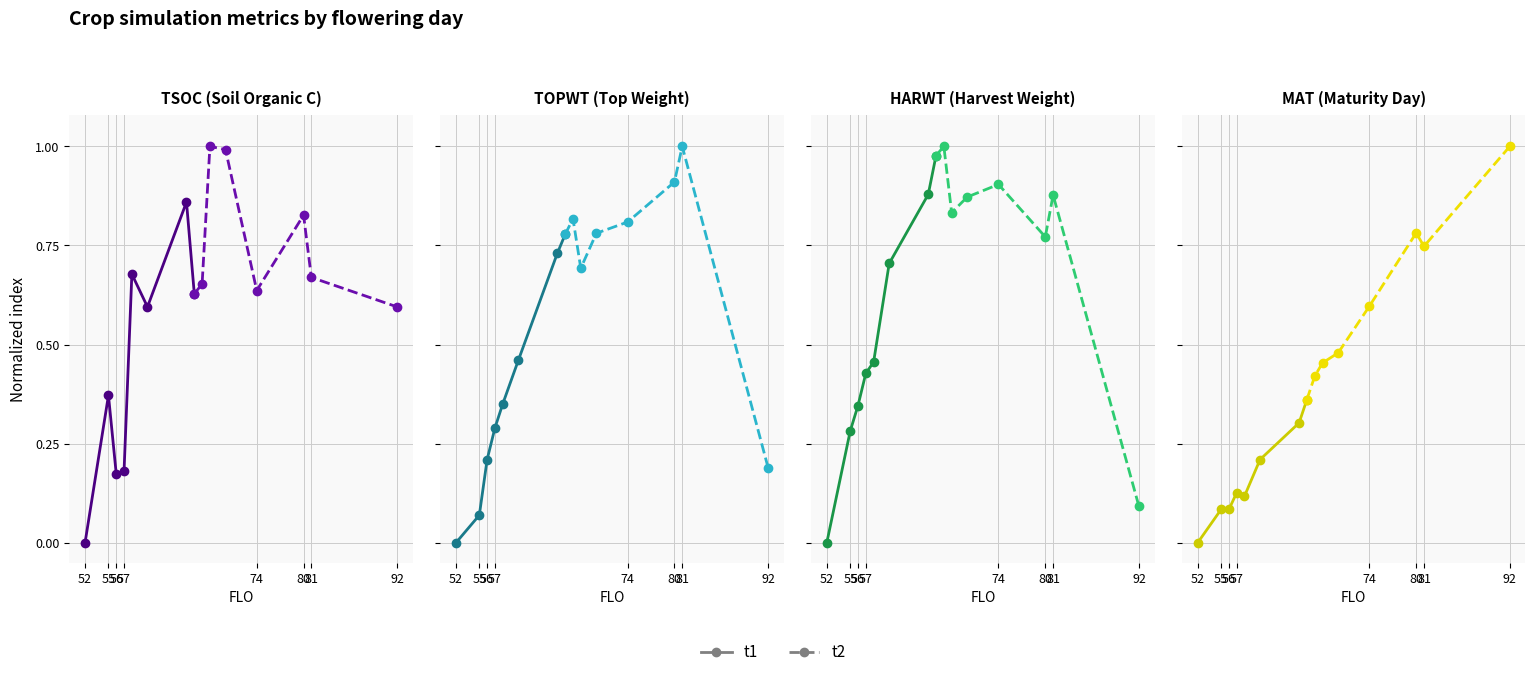

Rank the series by their maximum value, from lowest to highest.

t1, t2